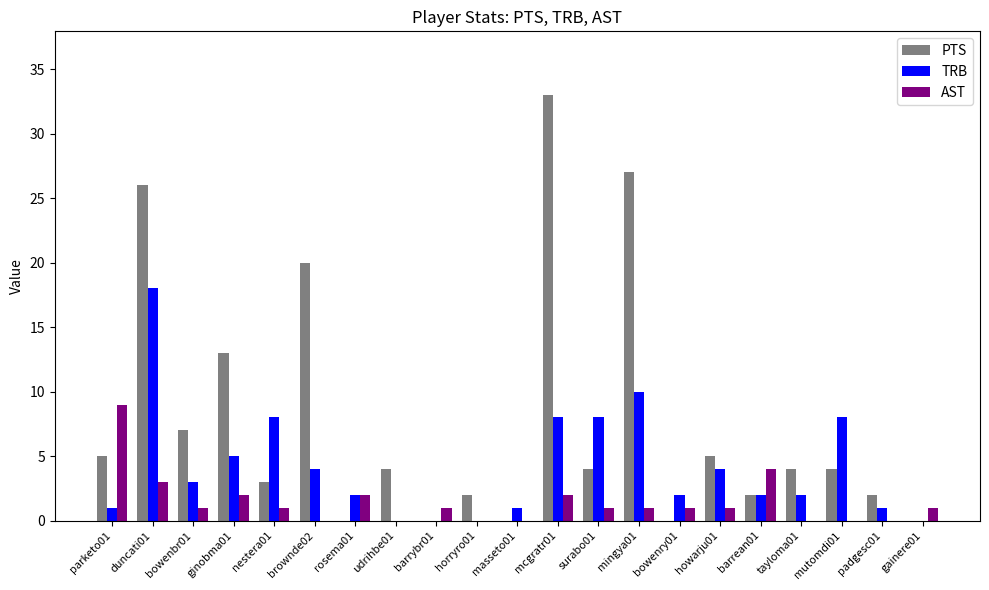

Reading left to right, list all the values displayed in this chart.

PTS: 5	26	7	13	3	20	0	4	0	2	0	33	4	27	0	5	2	4	4	2	0
TRB: 1	18	3	5	8	4	2	0	0	0	1	8	8	10	2	4	2	2	8	1	0
AST: 9	3	1	2	1	0	2	0	1	0	0	2	1	1	1	1	4	0	0	0	1